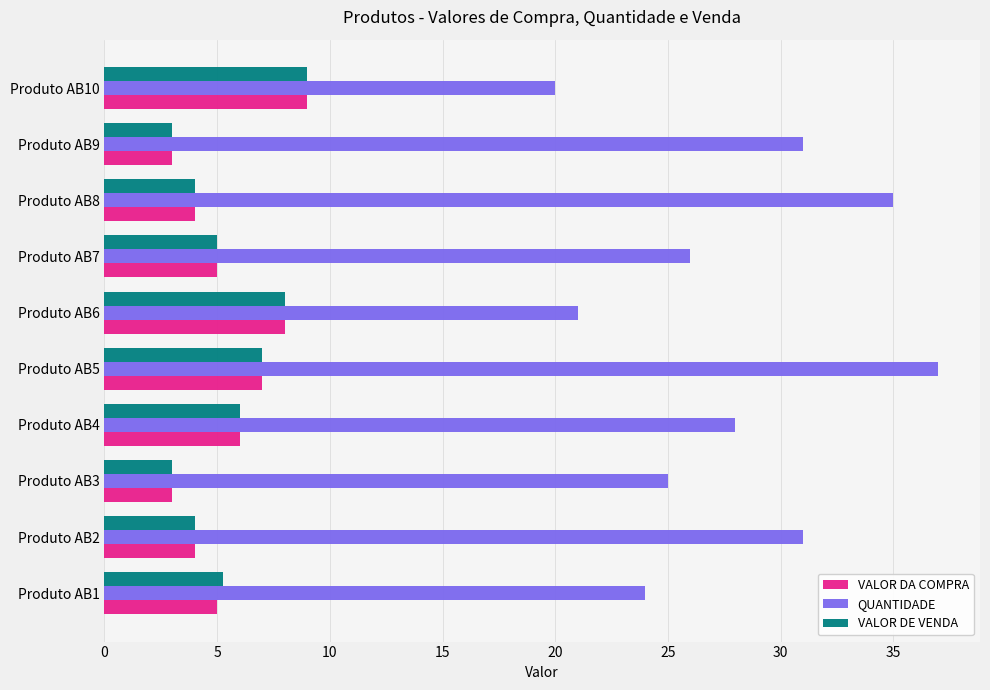

Is the value of QUANTIDADE at Produto AB6 greater than the value of VALOR DE VENDA at Produto AB1?

Yes